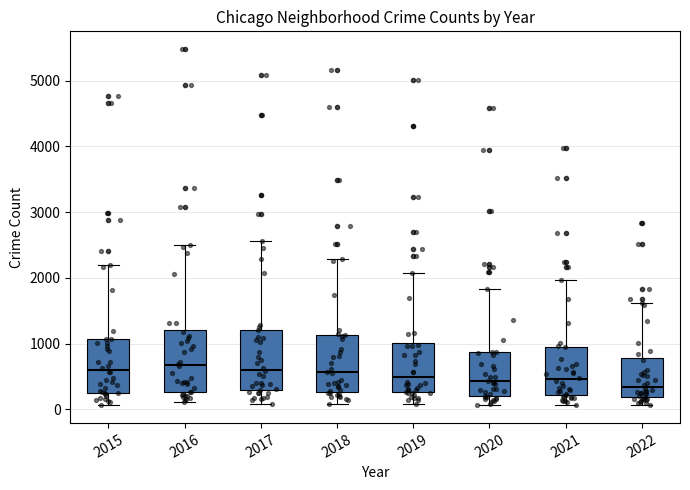

Where does the lower whisker of the box at x = 2018 end on the y-axis? The values are not printed on the chart, so give them approximately, as read against the axis.

100